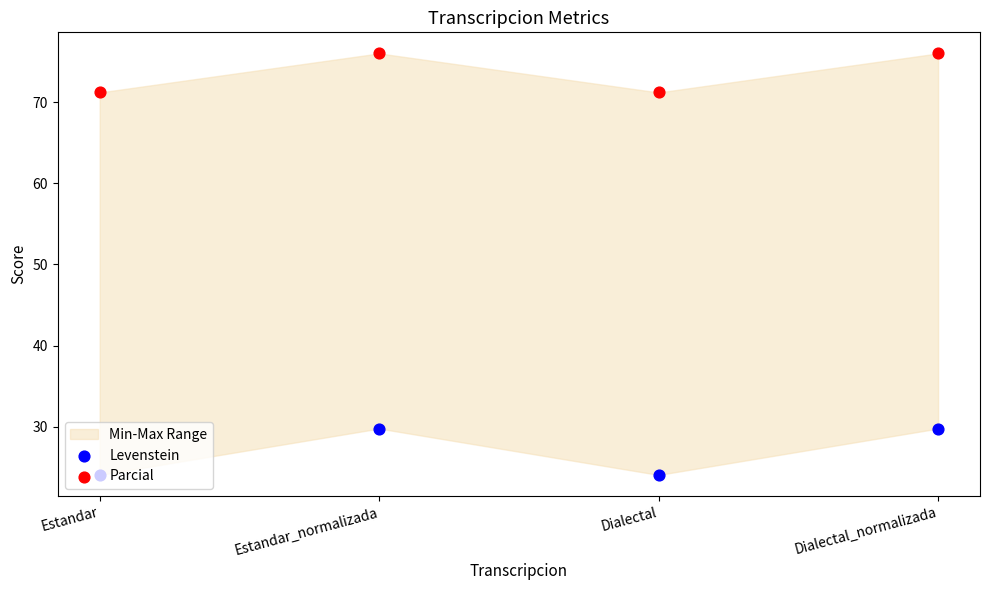

Is the value of Parcial at Estandar greater than the value of Levenstein at Estandar_normalizada?

Yes